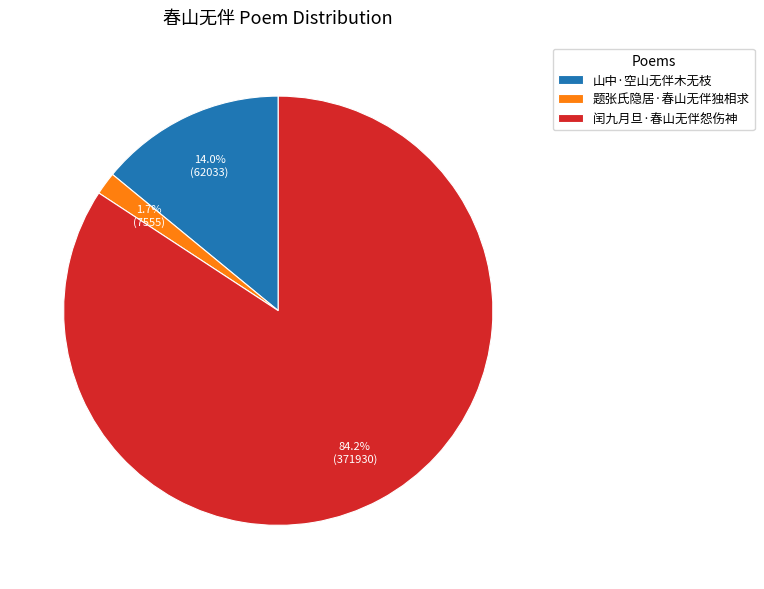

Is there any slice that represents more than half of the pie?

Yes